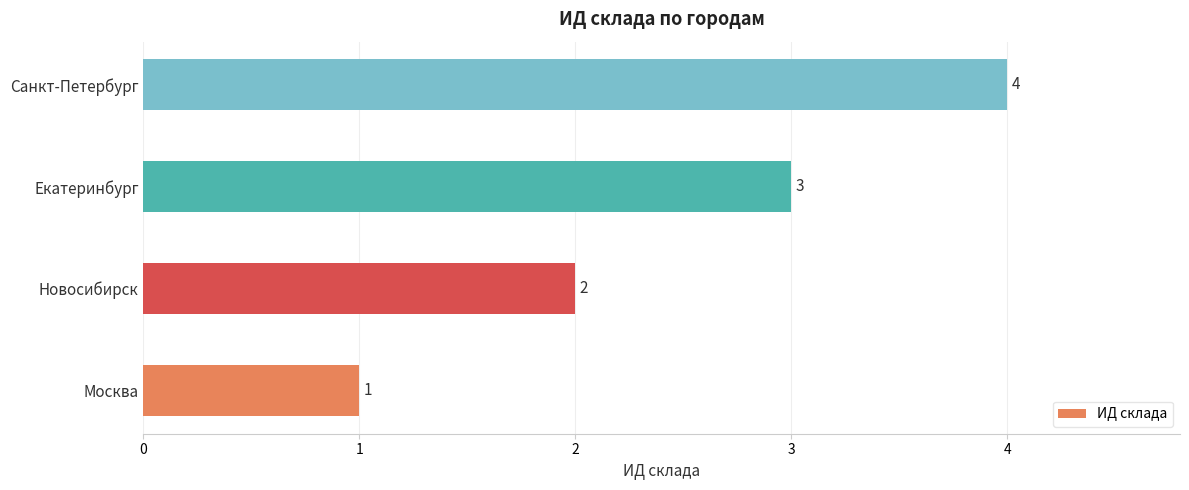

Between Екатеринбург and Новосибирск, which is larger?

Екатеринбург